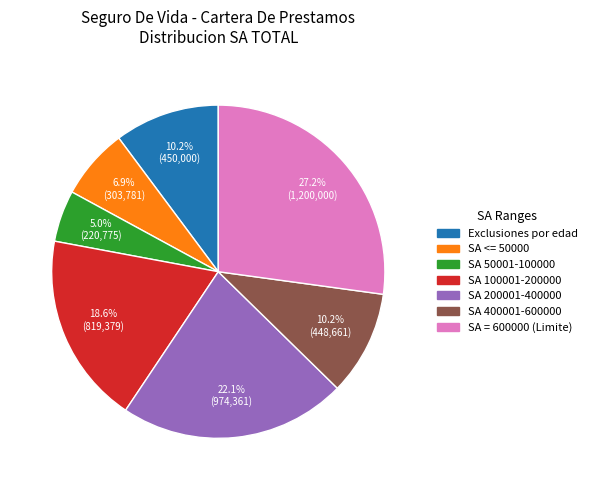

Is there any slice that represents more than half of the pie?

No